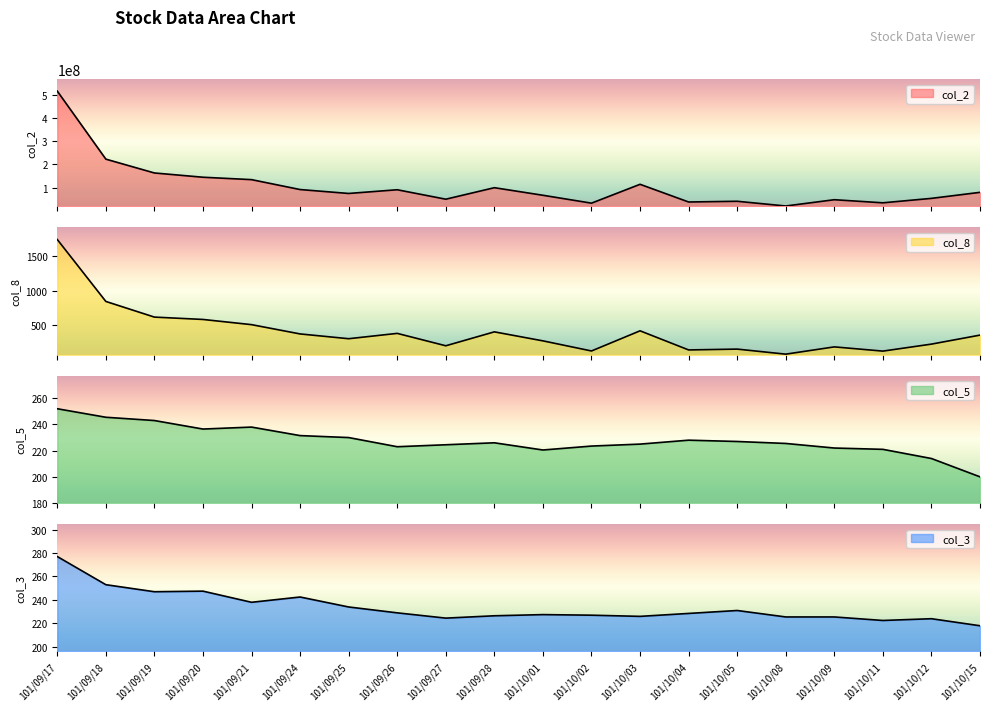

What is the sum of the col_2 values at 101/09/18 and 101/10/12?

275869850.0